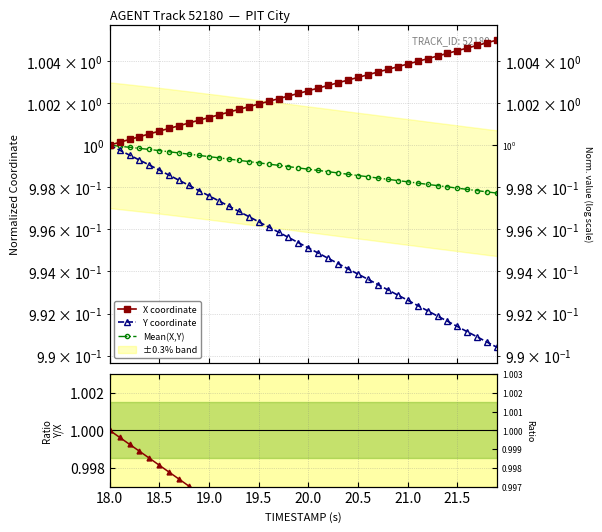

What is the maximum value shown in the chart?

1.0